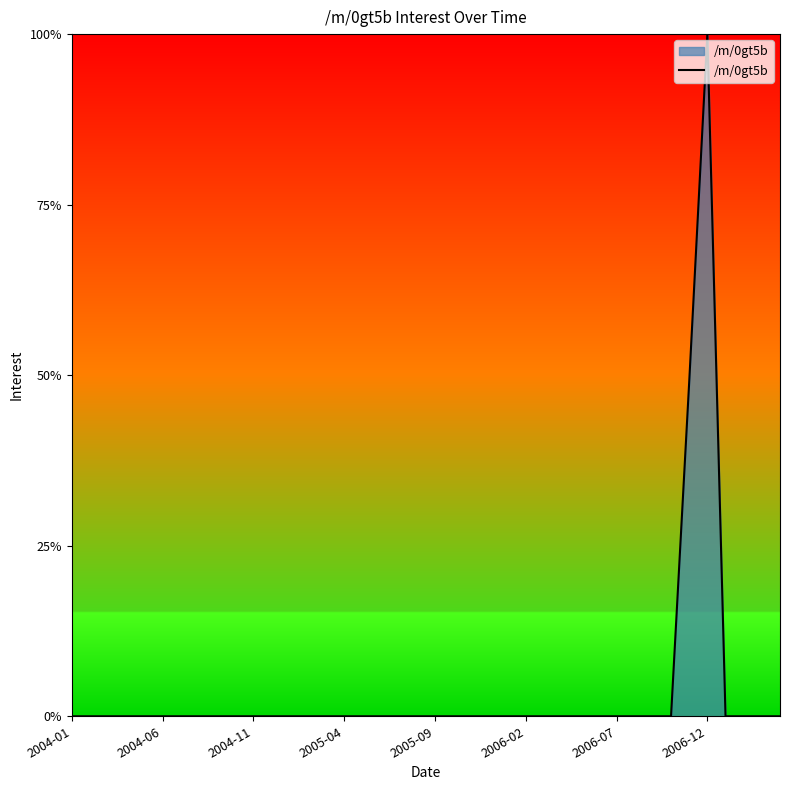

What is the maximum value shown in the chart?

100